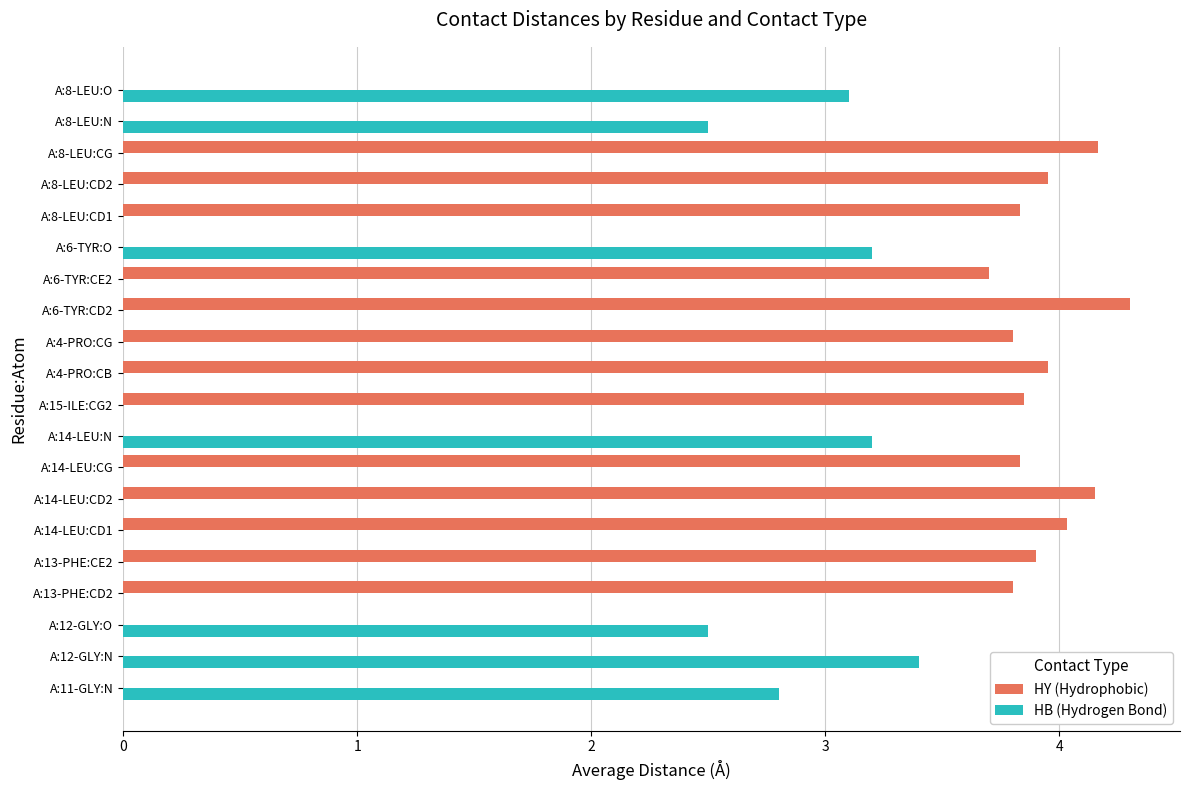

What is the sum of all HB (Hydrogen Bond) values?

20.7